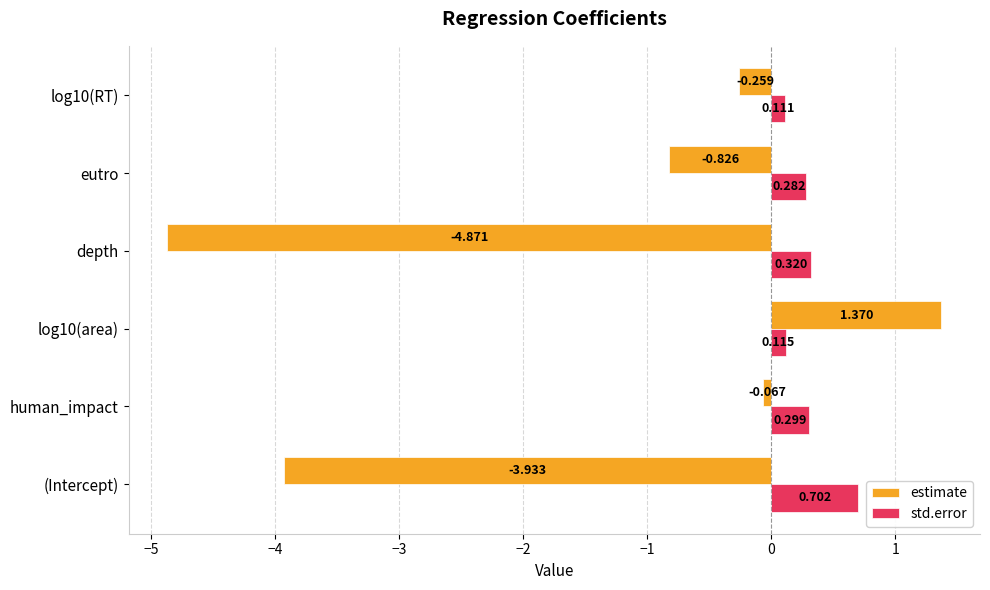

At which category does the chart reach its minimum across all series?

depth